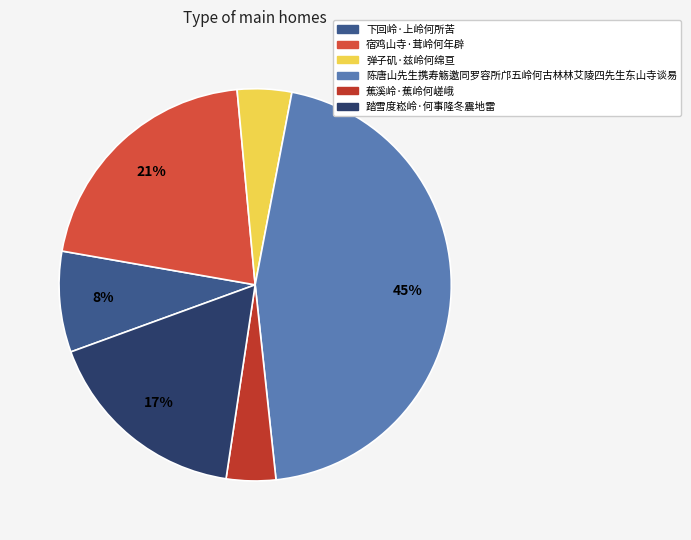

What percentage is the 蕉溪岭·蕉岭何嵯峨 slice, to the nearest percent?

4%